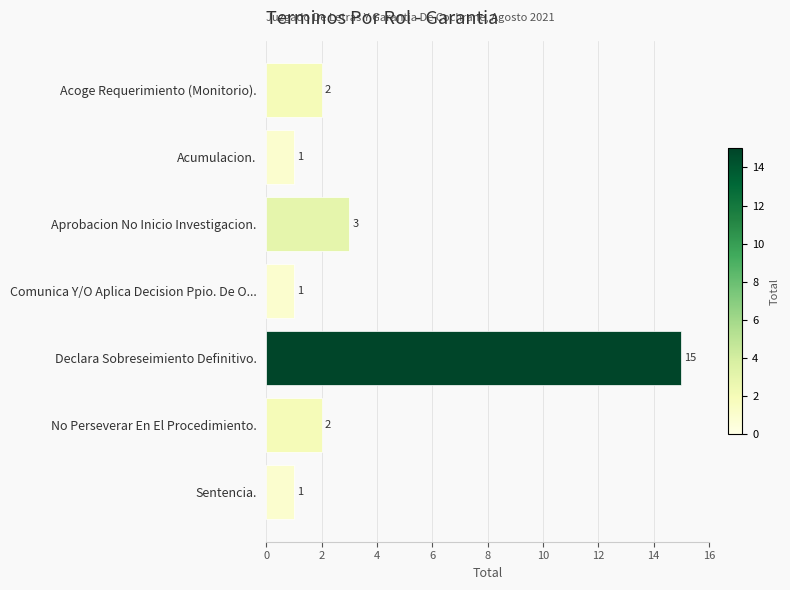

What is the average value?

4